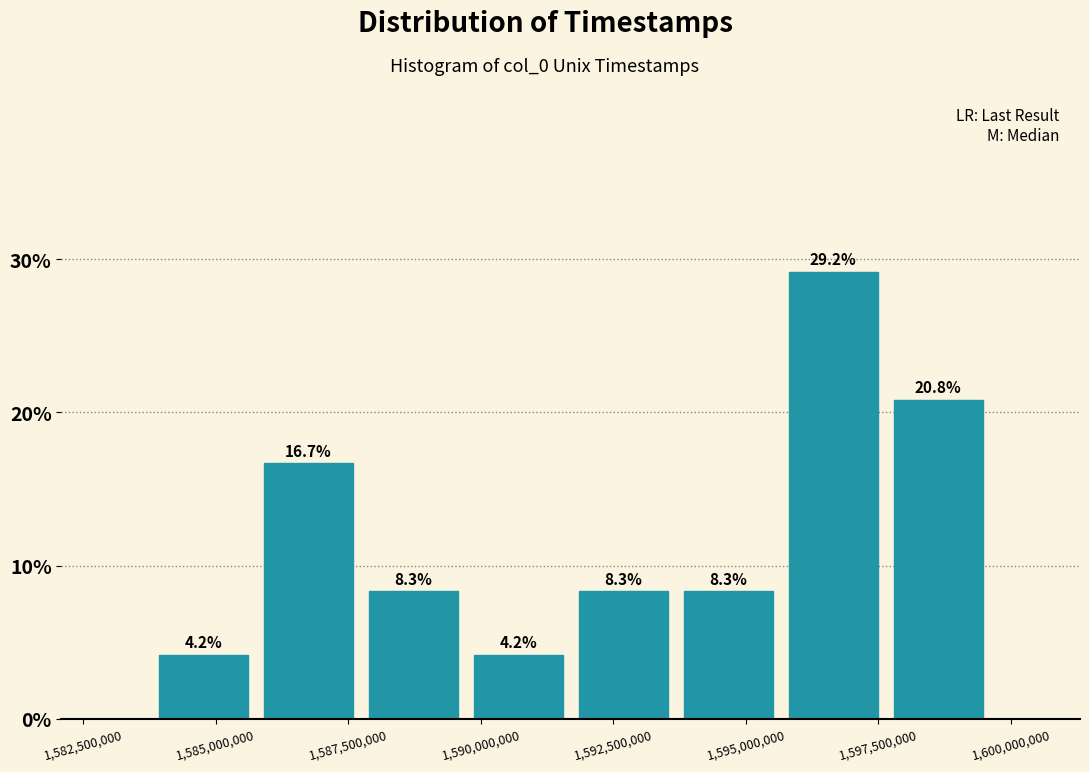

Around what value on the x-axis is the tallest bar? Give the approximate position of its centre, as read against the axis.

1596500000